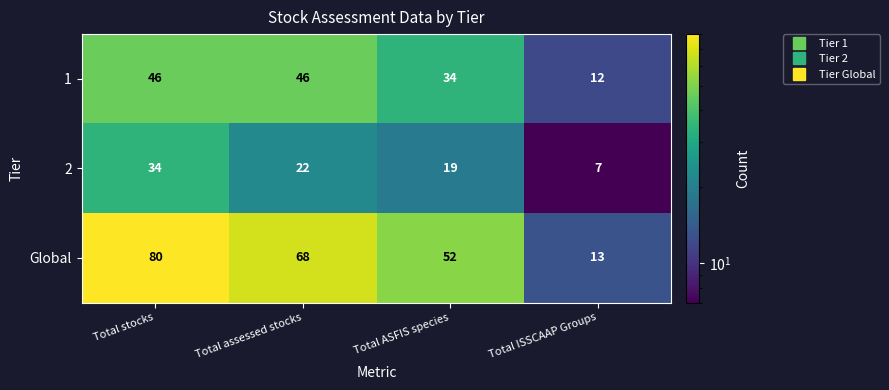

Read the 1 value at Total ISSCAAP Groups, to the nearest 10.

10